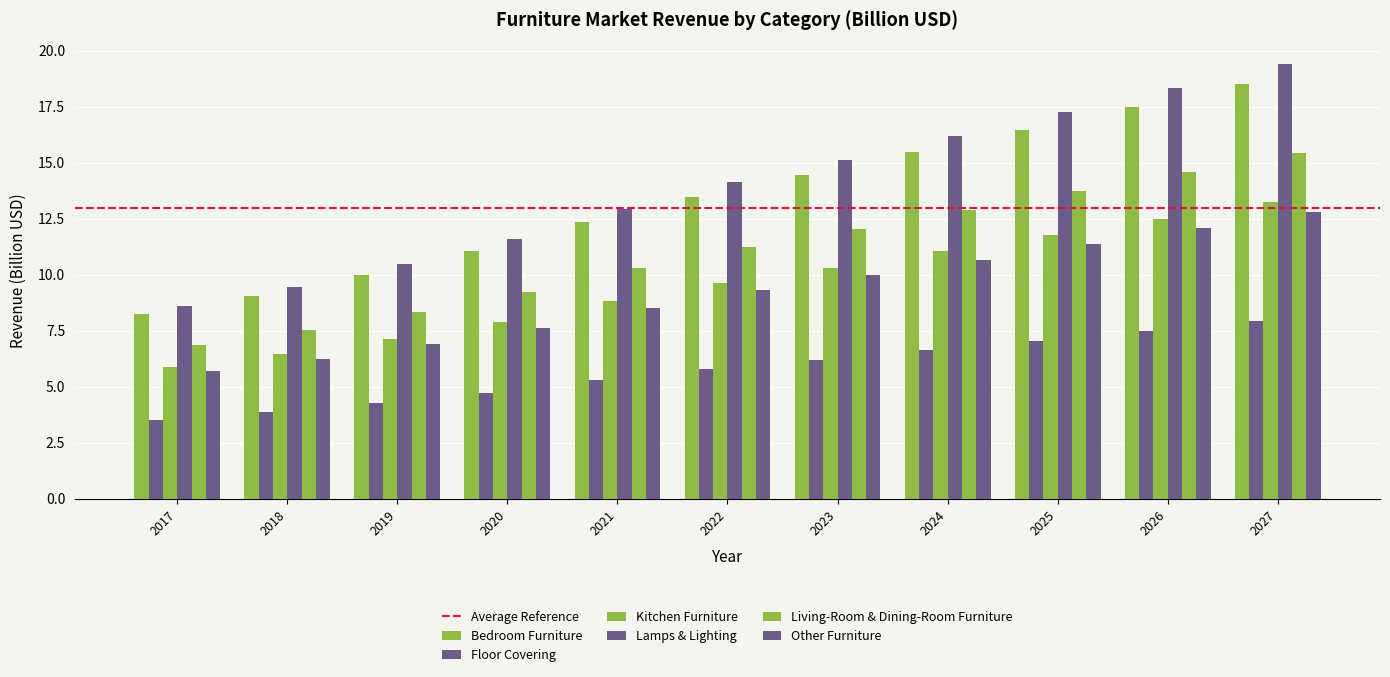

How many values in the Living-Room & Dining-Room Furniture series exceed 11?

6